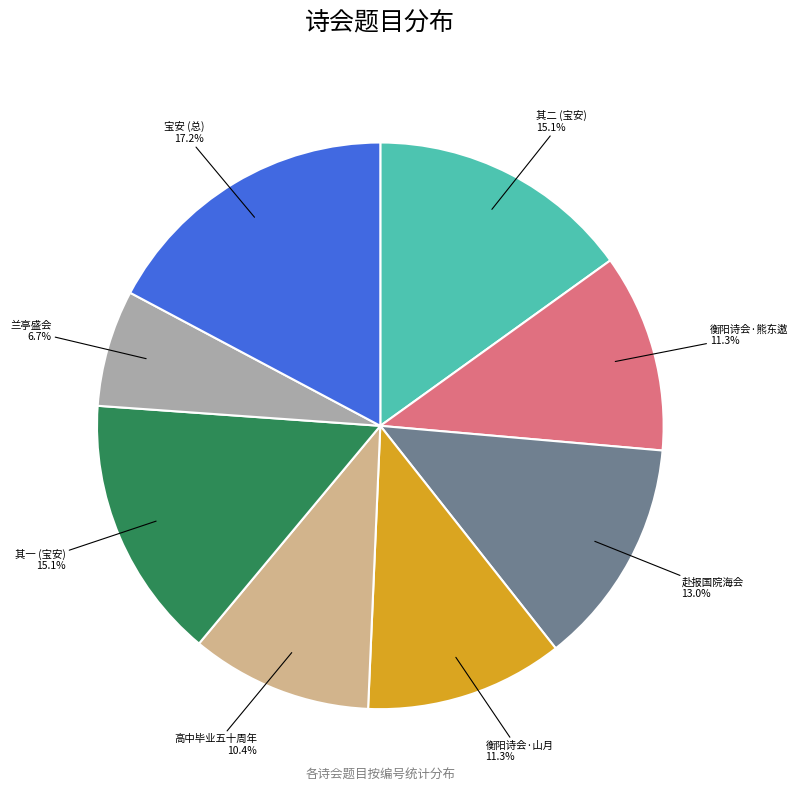

To the nearest percent, what is the average slice percentage?

12%